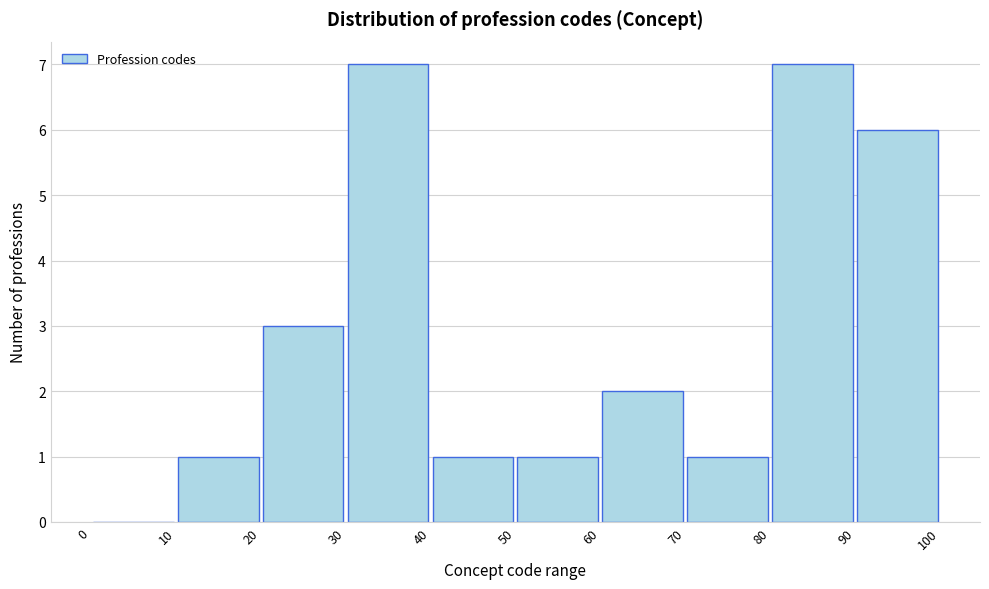

Reading left to right, list every bar in this chart as the range it spans on the x-axis followed by its height. The values are not printed on the chart, so give them approximately, as read against the axis.

0 to 10: 0
10 to 20: 1
20 to 30: 3
30 to 40: 7
40 to 50: 1
50 to 60: 1
60 to 70: 2
70 to 80: 1
80 to 90: 7
90 to 100: 6